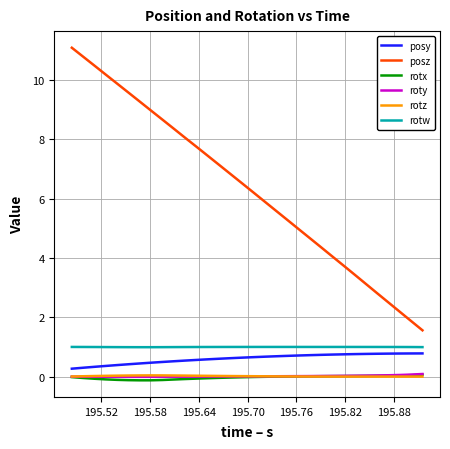

Count the number of categories in the chart.

32